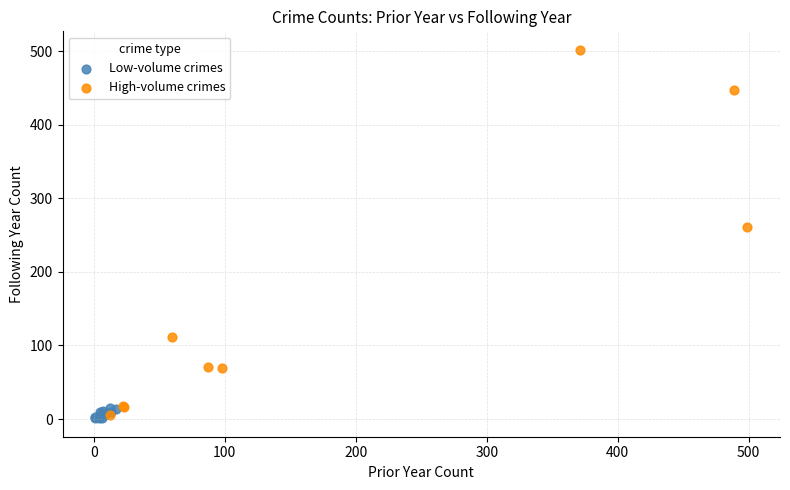

Which series contains the highest Y value?

High-volume crimes